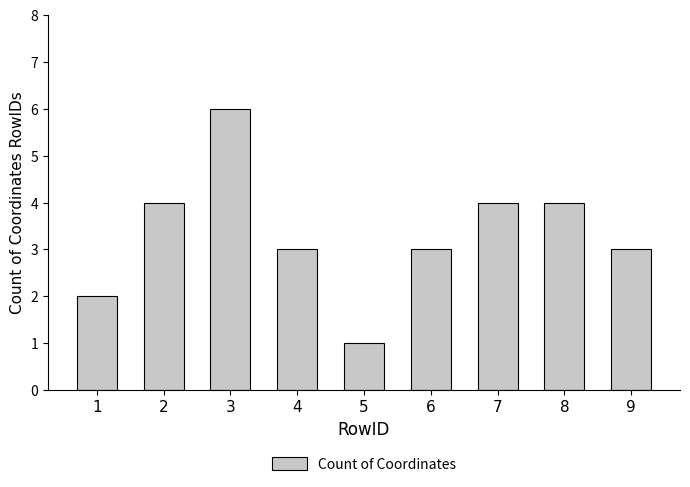

Which label corresponds to the smallest value in the chart?

5